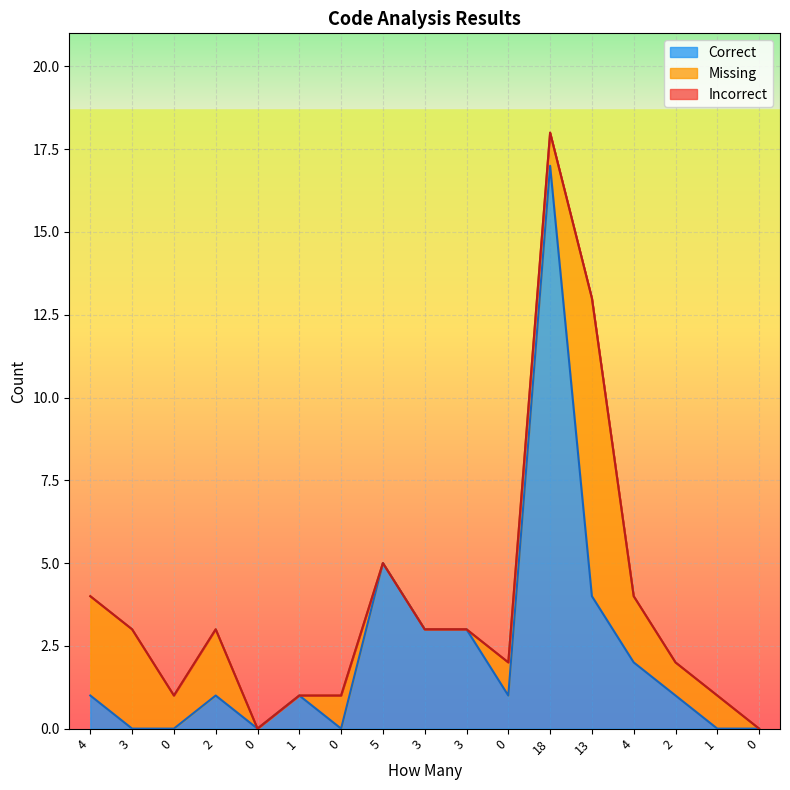

Is the value of Correct at 2 greater than the value of Missing at 4?

No